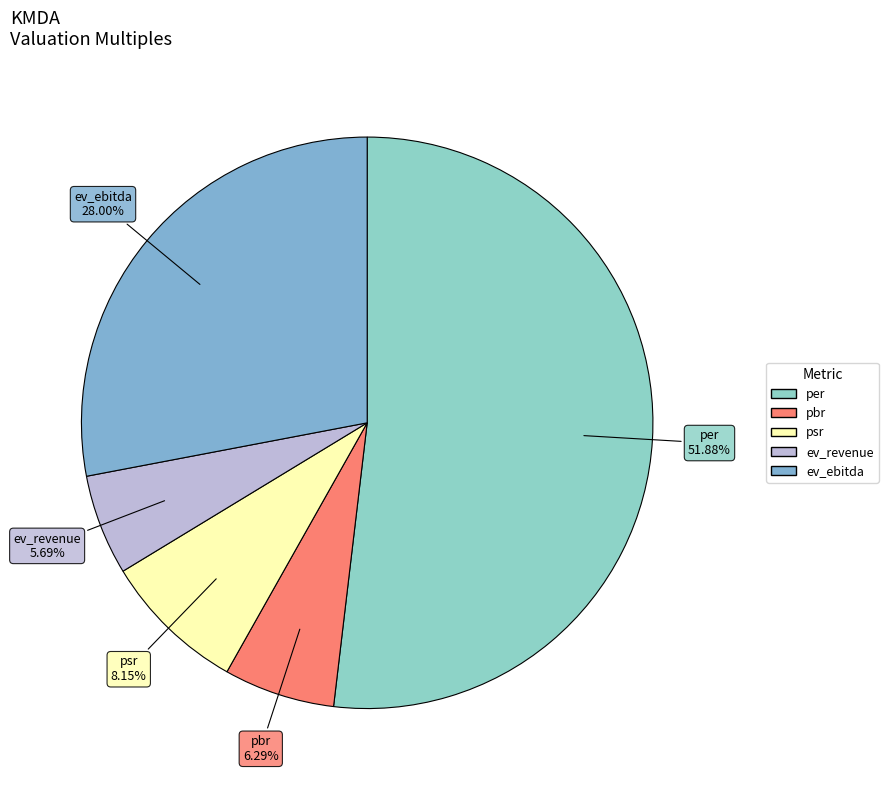

What is the largest slice in the pie chart?

per